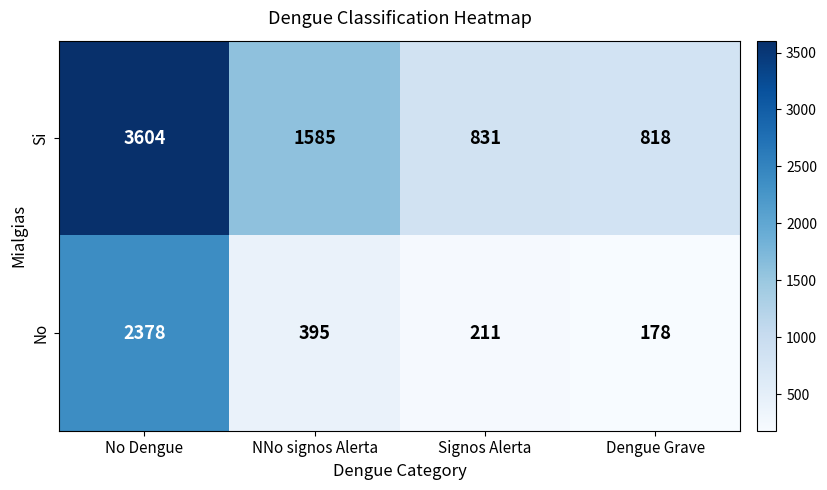

Reading left to right, what are all the values shown in this chart?

Si: No Dengue=3604	NNo signos Alerta=1585	Signos Alerta=831	Dengue Grave=818
No: No Dengue=2378	NNo signos Alerta=395	Signos Alerta=211	Dengue Grave=178